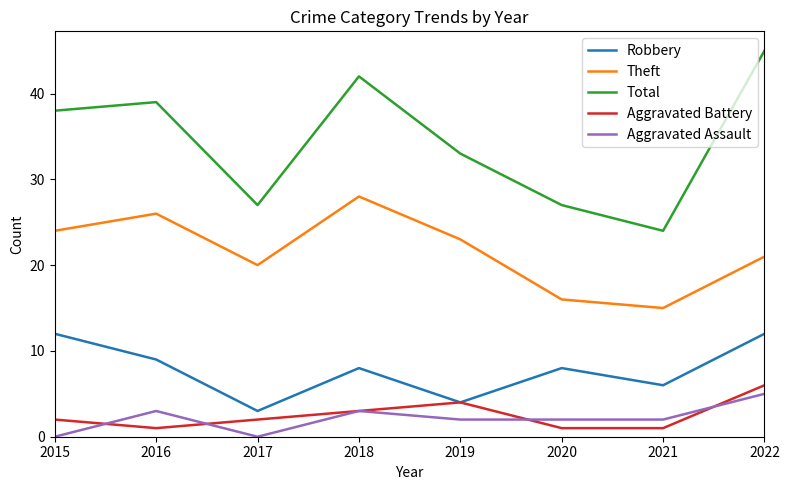

Reading left to right, what are all the values shown in this chart?

Robbery: 2015=12	2016=9	2017=3	2018=8	2019=4	2020=8	2021=6	2022=12
Theft: 2015=24	2016=26	2017=20	2018=28	2019=23	2020=16	2021=15	2022=21
Total: 2015=38	2016=39	2017=27	2018=42	2019=33	2020=27	2021=24	2022=45
Aggravated Battery: 2015=2	2016=1	2017=2	2018=3	2019=4	2020=1	2021=1	2022=6
Aggravated Assault: 2015=0	2016=3	2017=0	2018=3	2019=2	2020=2	2021=2	2022=5